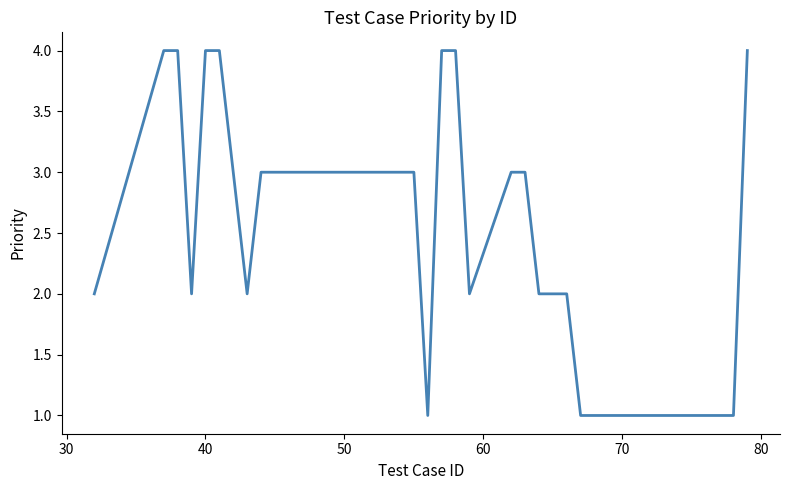

What is the greatest value displayed?

4